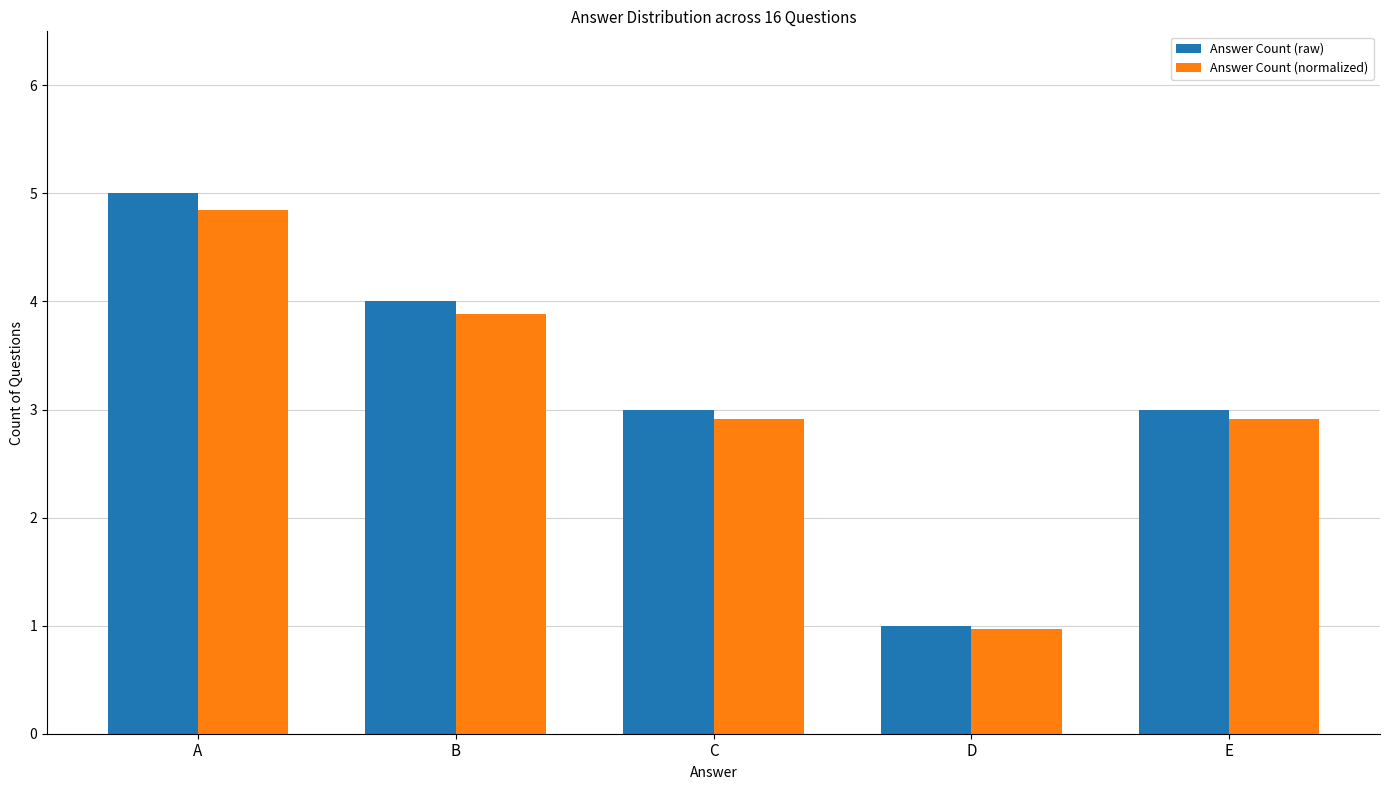

Is the value of Answer Count (normalized) at D greater than the value of Answer Count (raw) at B?

No